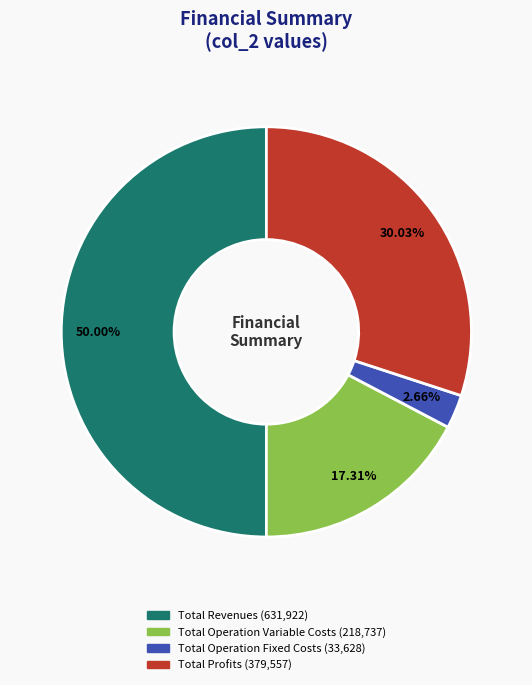

How many segments does this pie chart have?

4